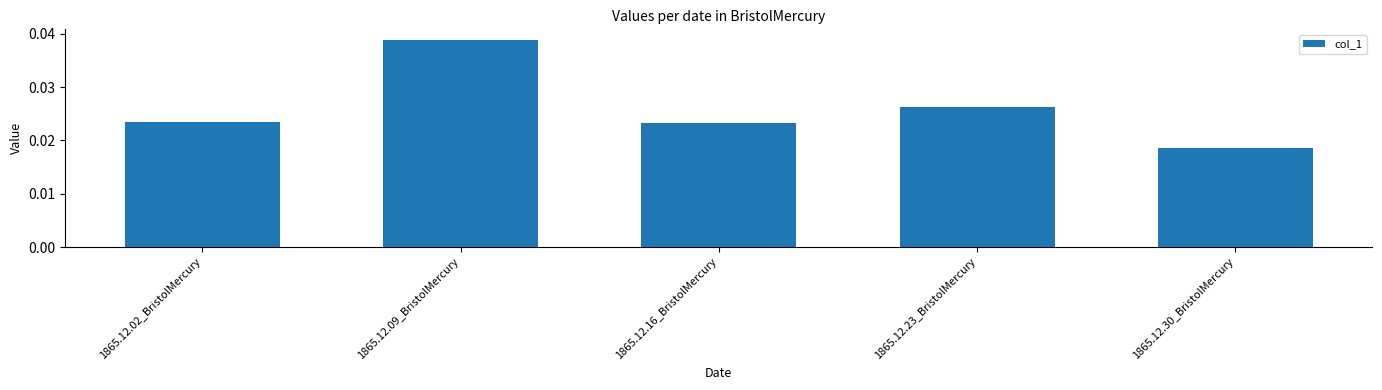

Count the values in the range 0 to 1.

5